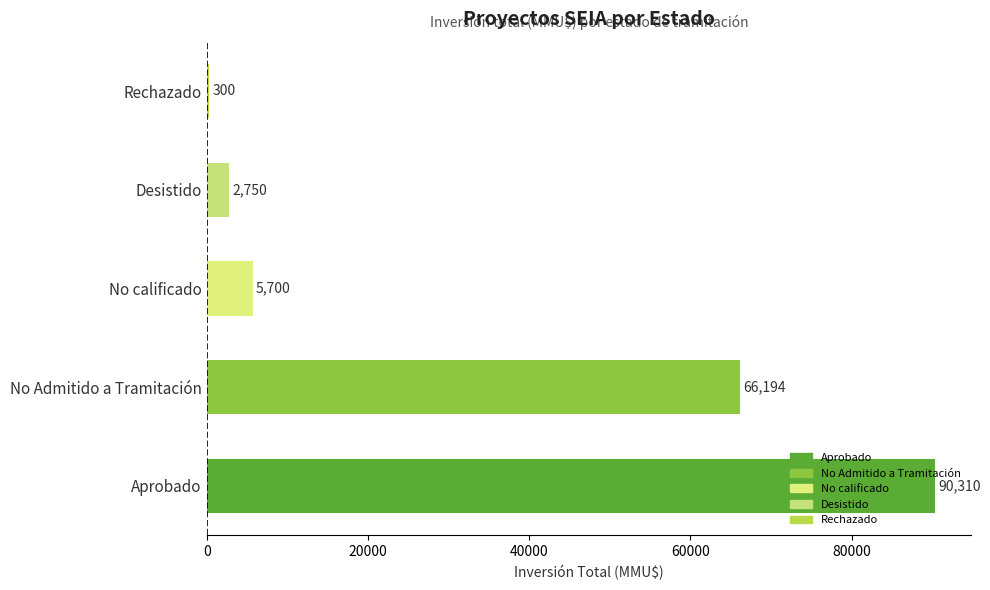

The value at Rechazado is 300. True or false?

True